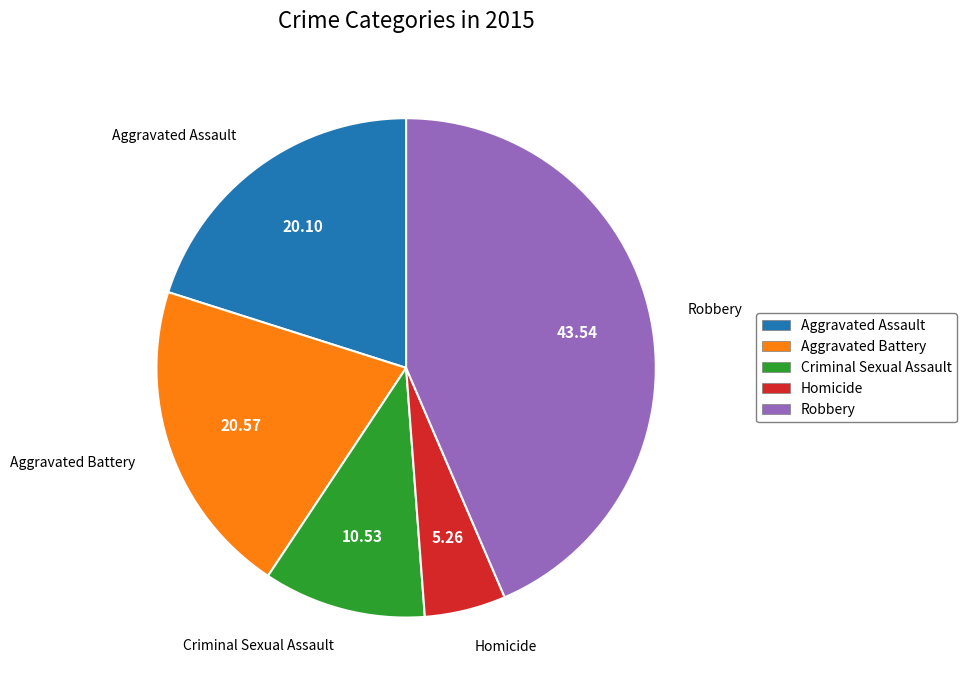

How many segments does this pie chart have?

5